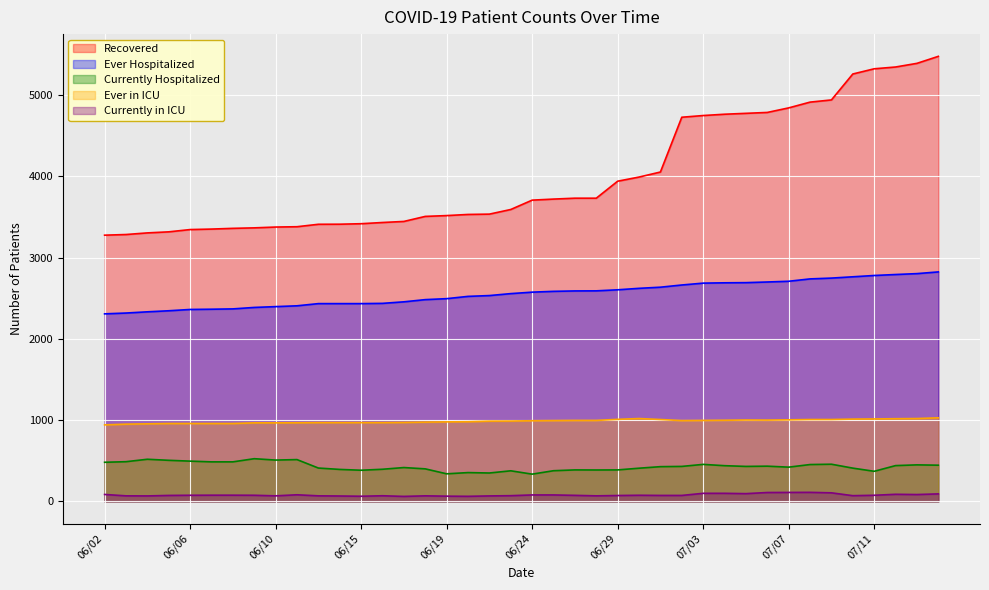

Reading left to right, what are all the values shown in this chart?

Recovered: 3275	3283	3303	3316	3344	3350	3359	3365	3375	3379	3409	3410	3416	3431	3444	3506	3516	3530	3534	3591	3706	3719	3730	3730	3939	3990	4052	4726	4747	4763	4774	4785	4841	4912	4939	5258	5322	5344	5389	5475
Ever Hospitalized: 2307	2317	2332	2345	2361	2364	2368	2386	2396	2406	2433	2433	2433	2436	2455	2482	2494	2522	2532	2556	2574	2584	2589	2590	2603	2621	2635	2662	2685	2689	2691	2699	2708	2737	2747	2763	2779	2791	2802	2823
Currently Hospitalized: 481	488	518	505	495	486	486	525	508	514	410	393	383	395	416	400	339	354	349	376	335	377	387	386	387	408	427	430	455	439	430	433	421	453	457	409	370	440	449	445
Ever in ICU: 941	950	954	958	958	958	958	966	966	967	969	969	969	969	971	975	978	980	987	988	992	994	996	996	1009	1019	1007	994	996	998	1001	1000	1003	1007	1007	1012	1014	1017	1019	1028
Currently in ICU: 85	68	67	73	75	76	76	75	68	81	68	66	63	69	61	68	64	62	67	70	79	79	74	68	72	75	73	73	99	99	95	109	110	111	105	70	75	87	84	92